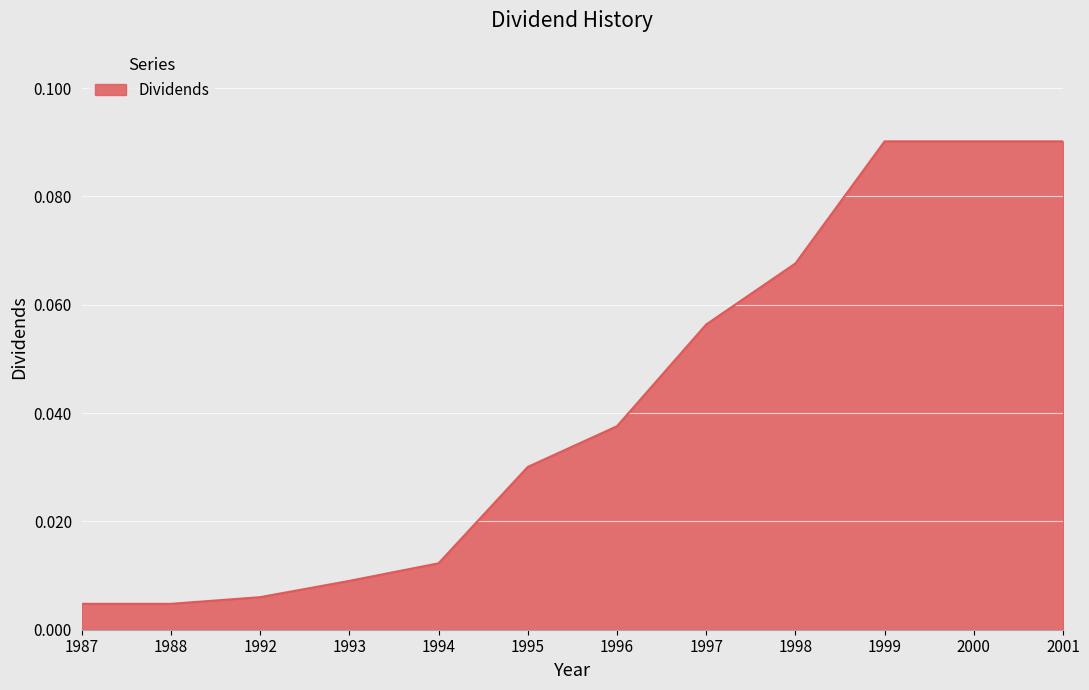

The value at 1995 is 0.1. True or false?

False